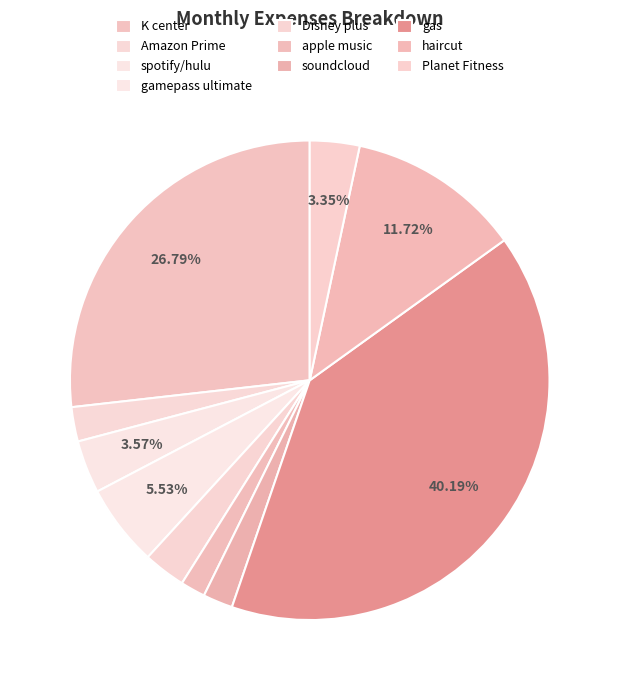

What is the smallest slice in the pie chart?

apple music